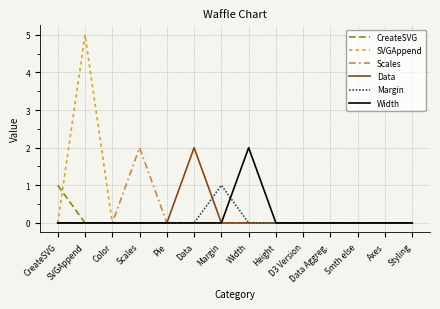

Does the chart have visible grid lines?

Yes